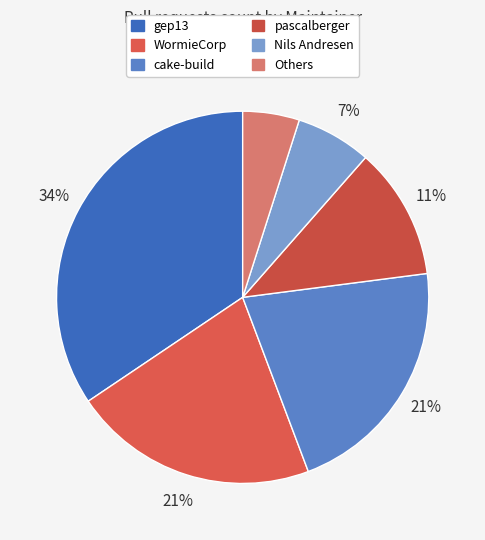

How many slices are in this pie chart?

6